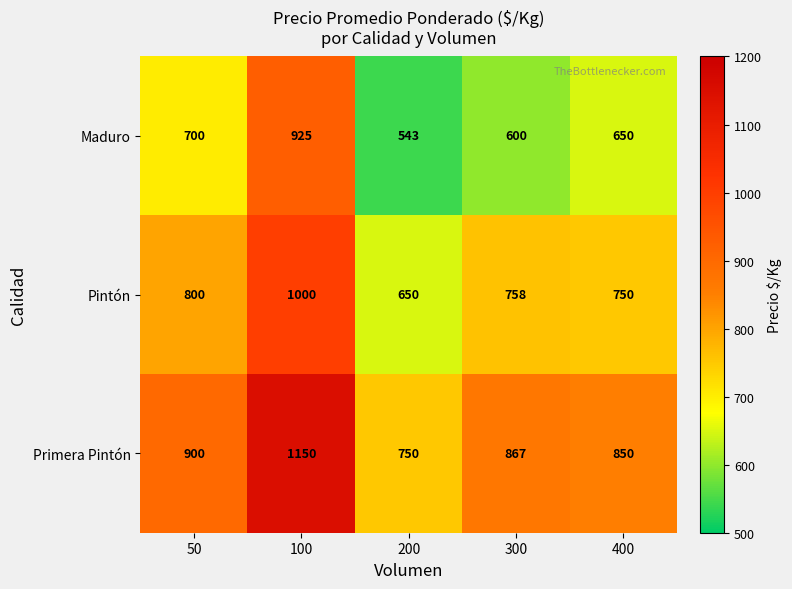

Reading left to right, list all the values displayed in this chart.

Maduro: 50=700	100=925	200=543	300=600	400=650
Pintón: 50=800	100=1000	200=650	300=758	400=750
Primera Pintón: 50=900	100=1150	200=750	300=867	400=850